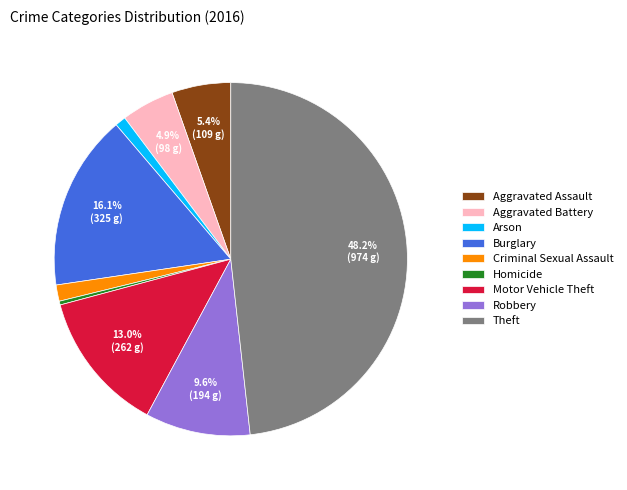

Which category has the biggest portion of the pie?

Theft